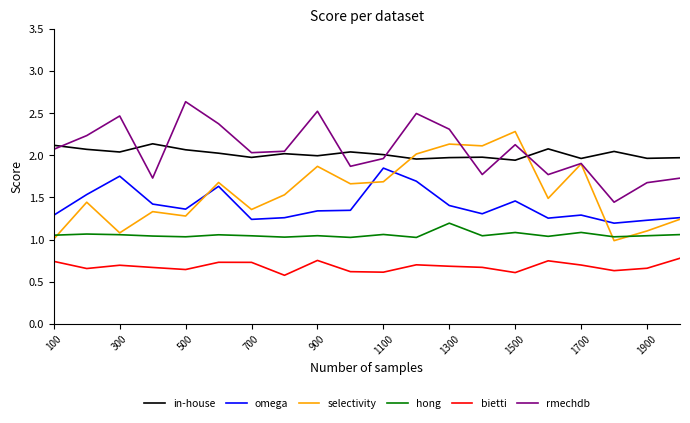

True or false: hong and rmechdb cross at least once.

False